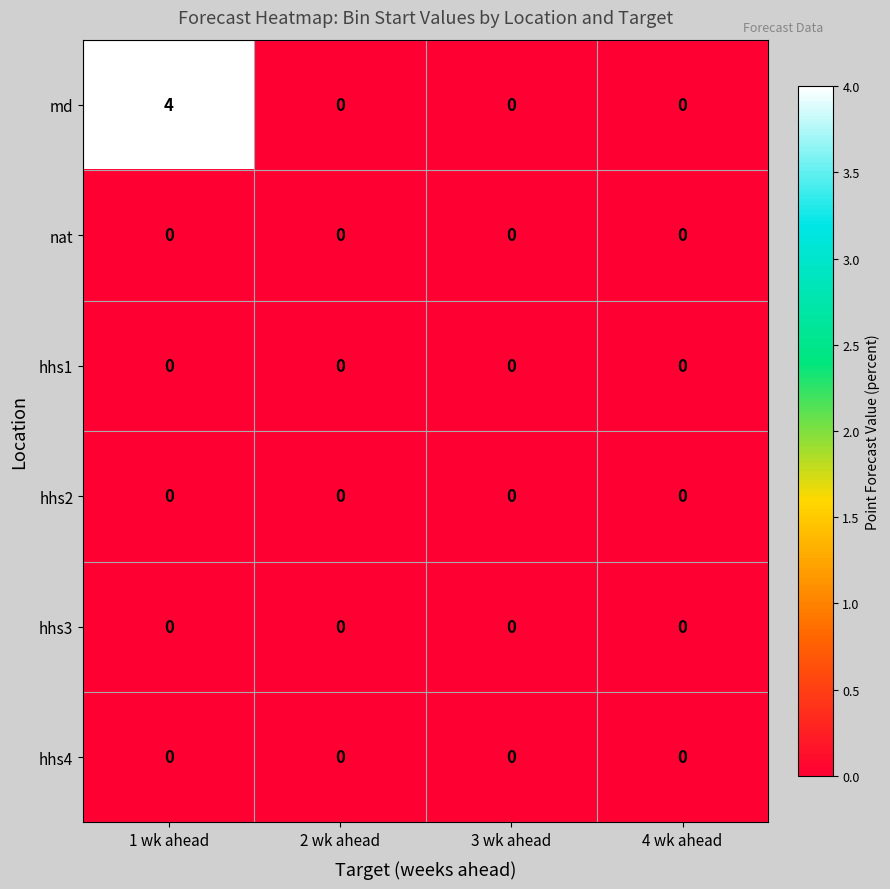

Which series changed the most between 1 wk ahead and 3 wk ahead?

md